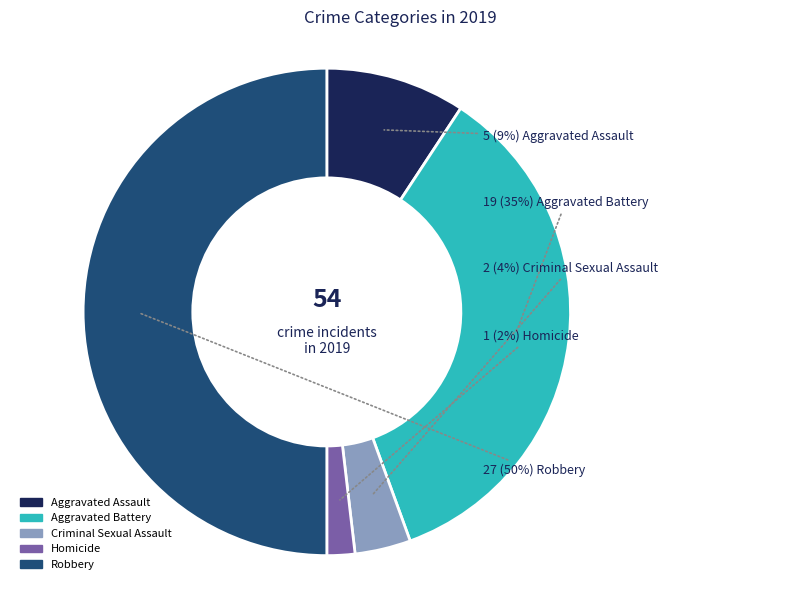

Rank the categories by value from highest to lowest.

Robbery, Aggravated Battery, Aggravated Assault, Criminal Sexual Assault, Homicide